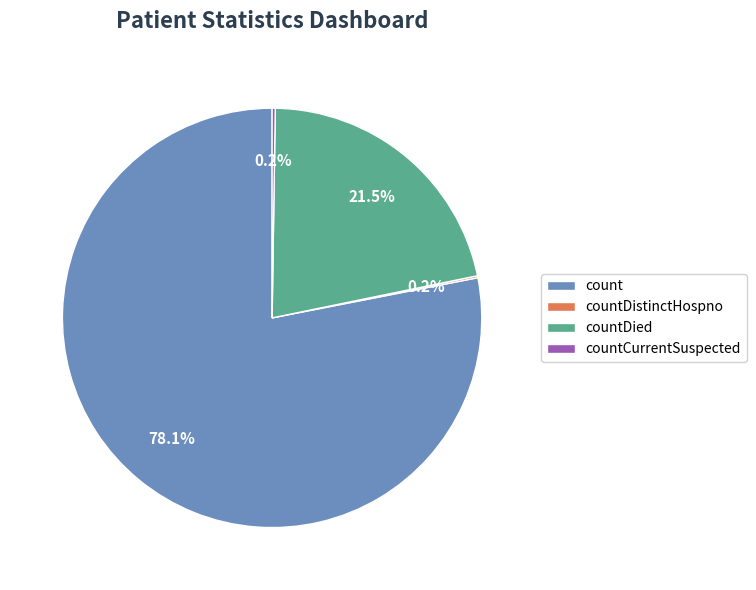

Approximately how many times larger is the value at count compared to countDied?

3.6